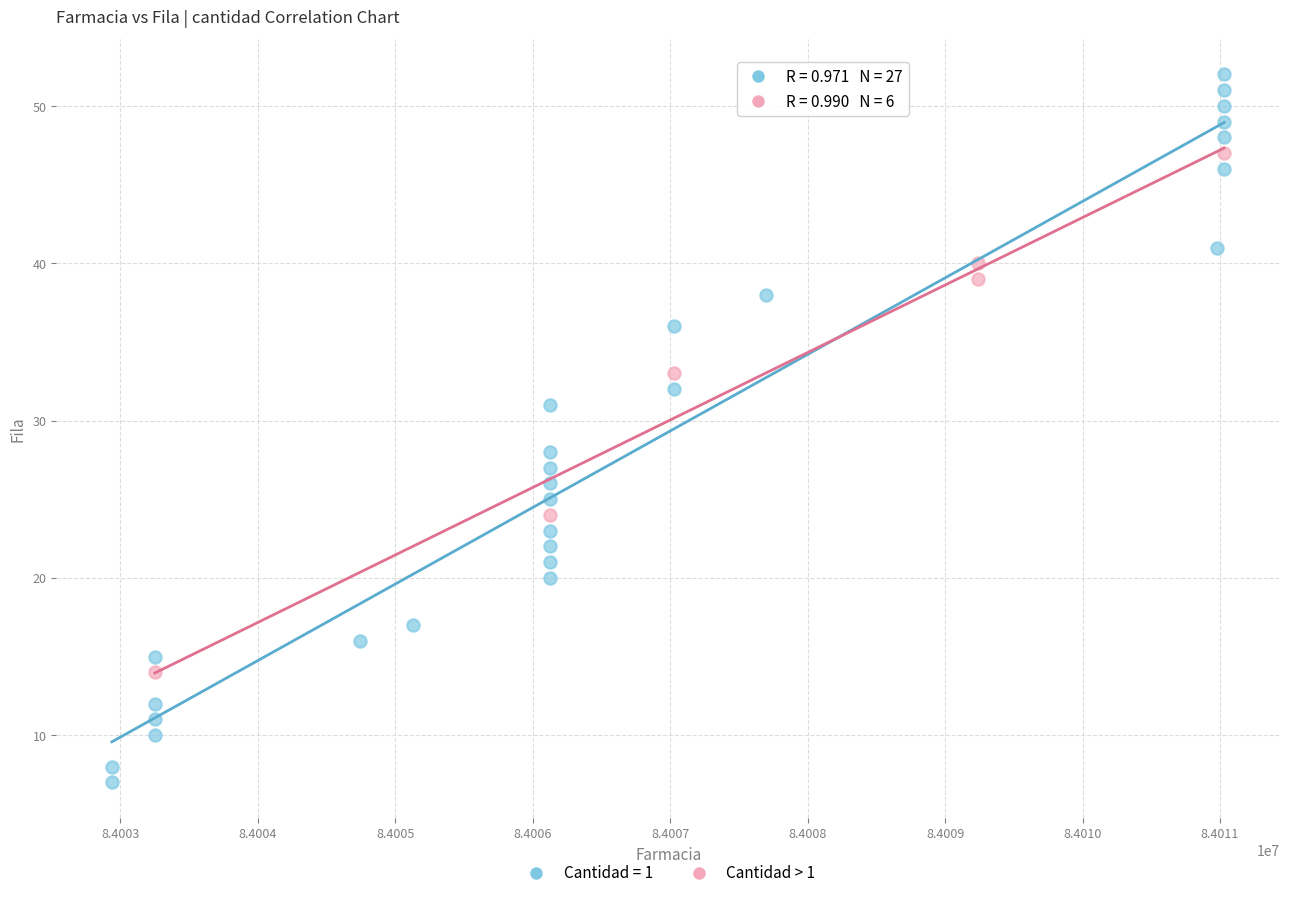

Which series has the largest Y range (max minus min)?

Cantidad = 1